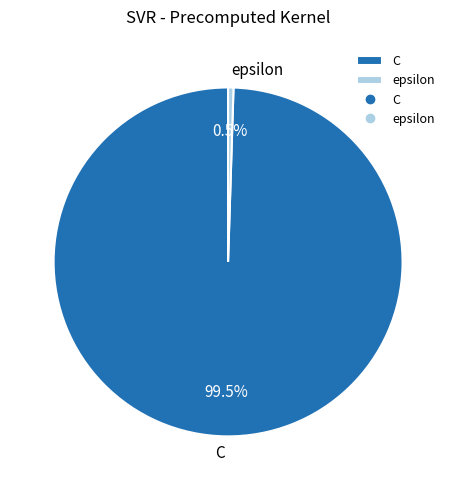

To the nearest percent, what is the combined percentage of epsilon and C?

100%